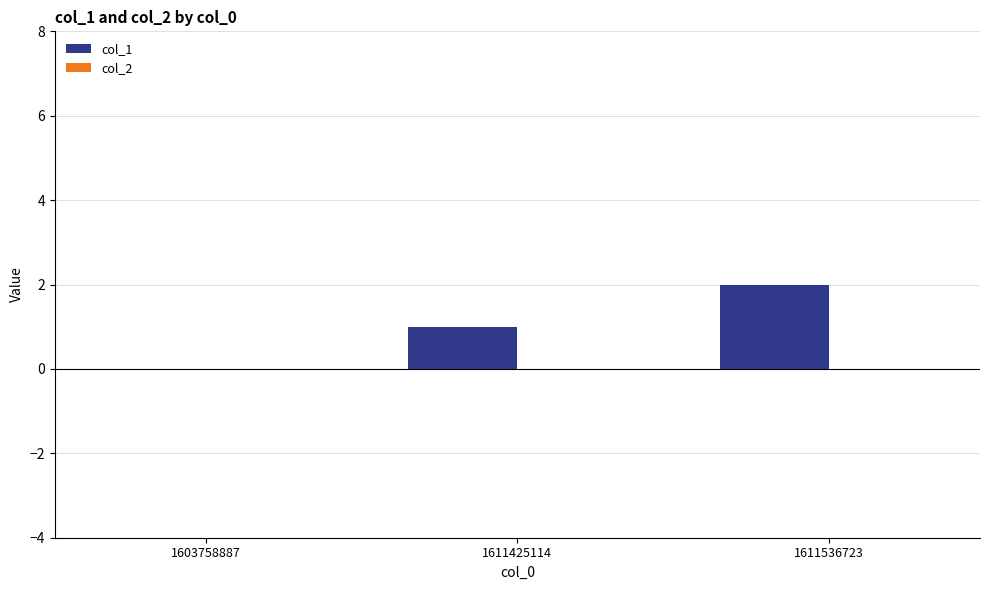

Which category has the highest value across all series?

1611536723